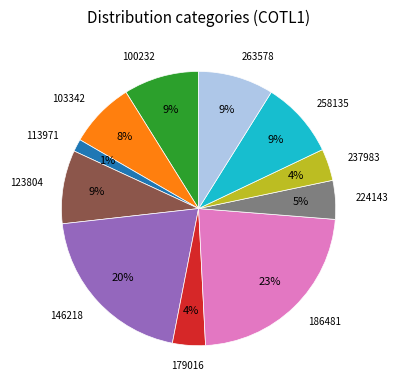

Does any single category account for the majority?

No